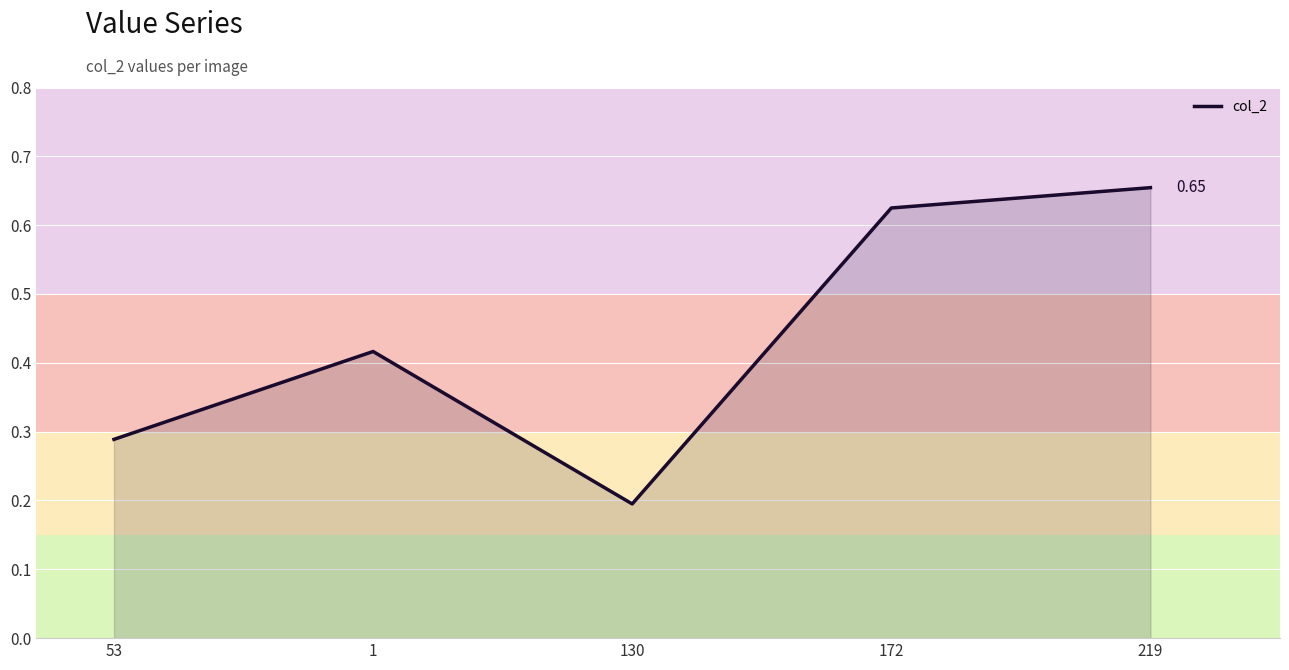

Where is the first local minimum?

130